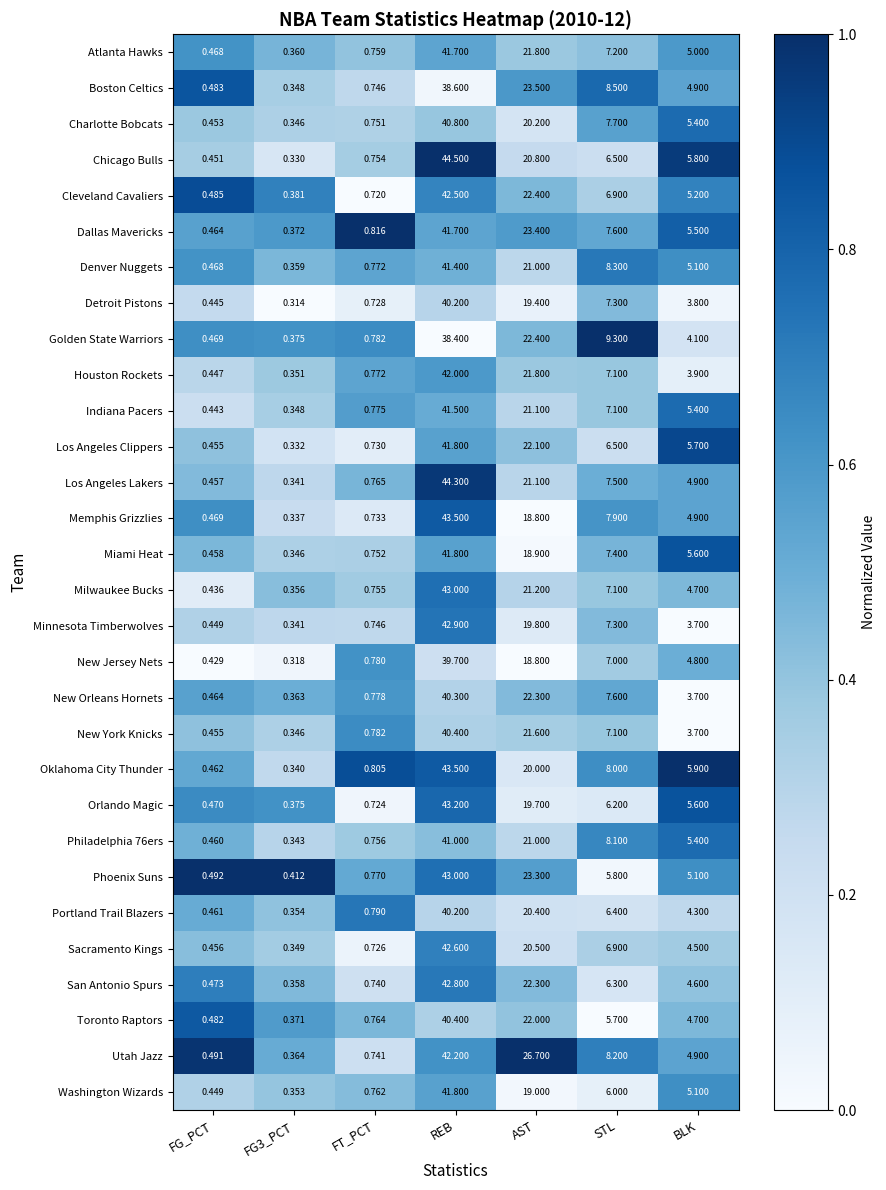

How many data points in Dallas Mavericks are less than 5?

3